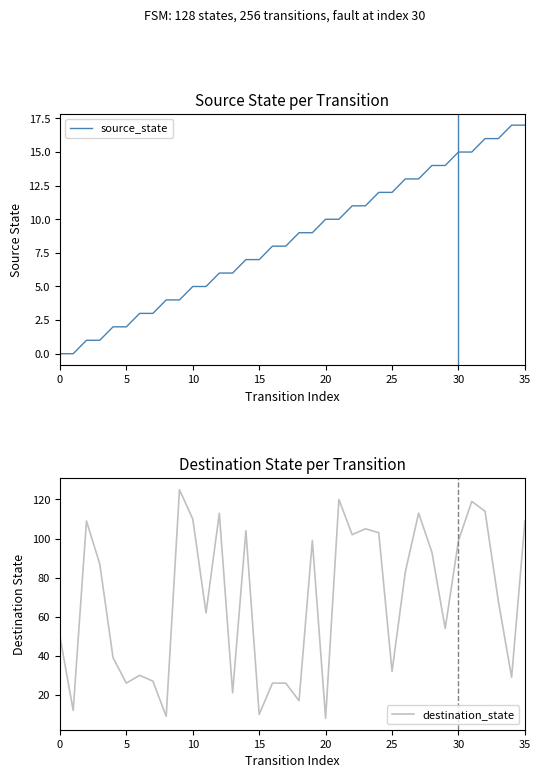

Count the number of categories in the chart.

36